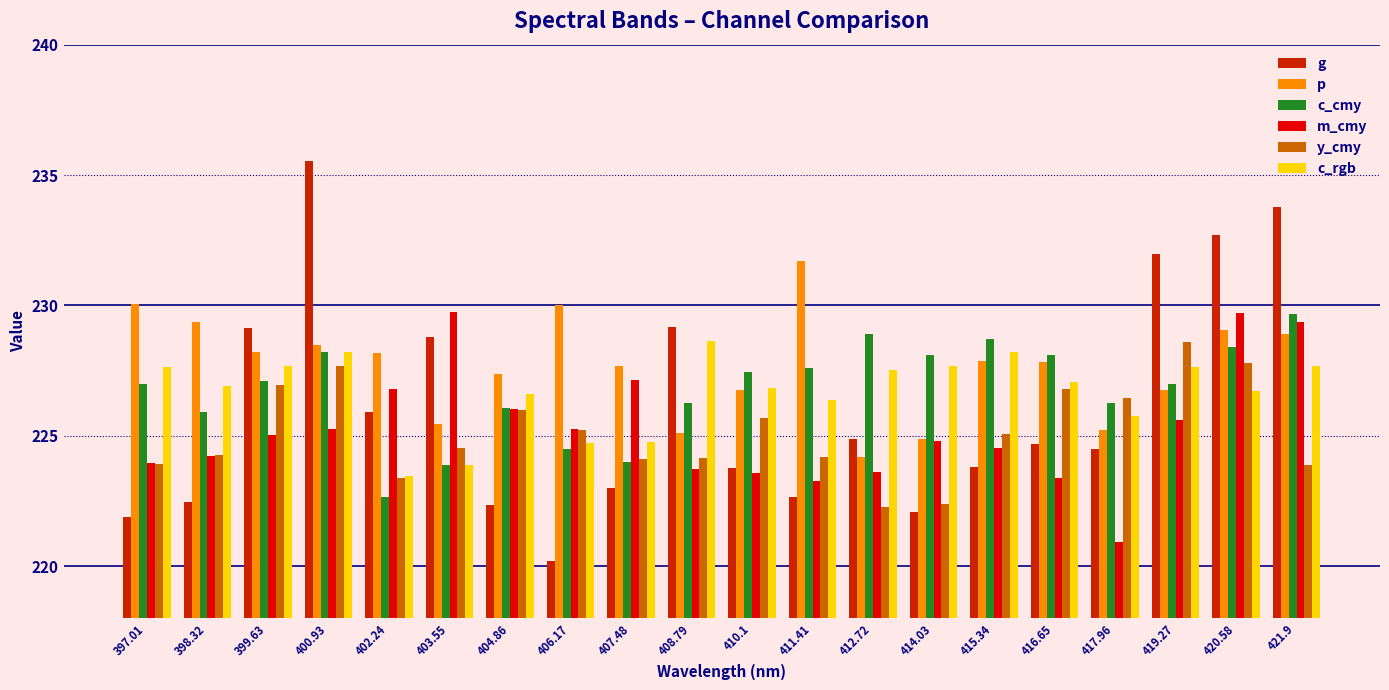

What is the value of the c_rgb bar at the 20th from the left?

227.7